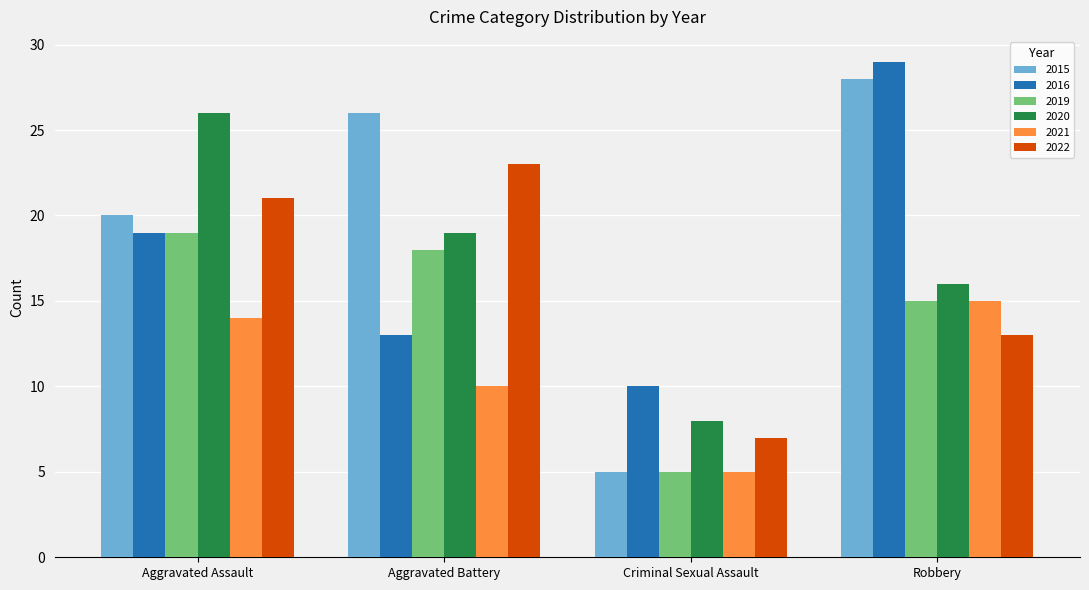

Rank the series by their maximum value, from highest to lowest.

2016, 2015, 2020, 2022, 2019, 2021